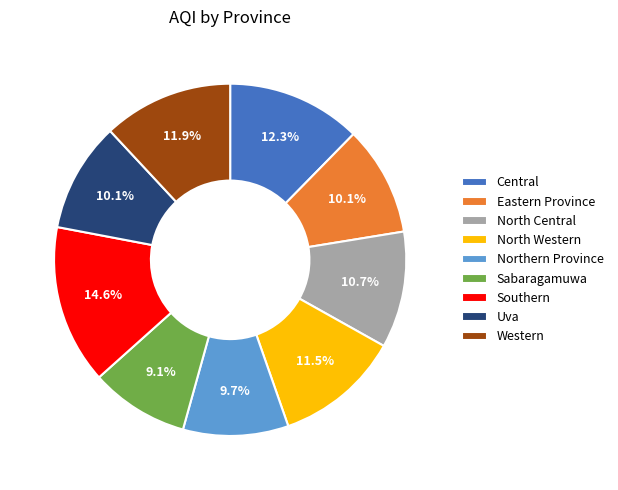

Is it true that Sabaragamuwa is 9% of the pie?

True